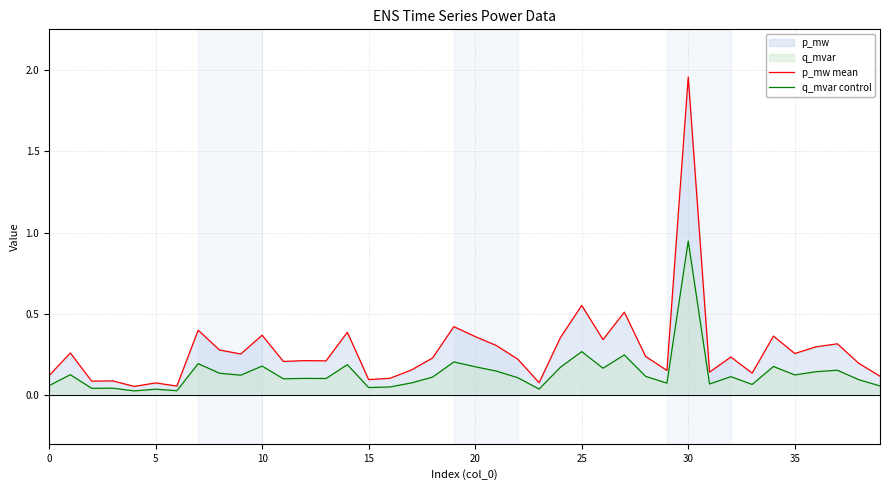

What is the spread (max minus min) of values at 9?

0.1